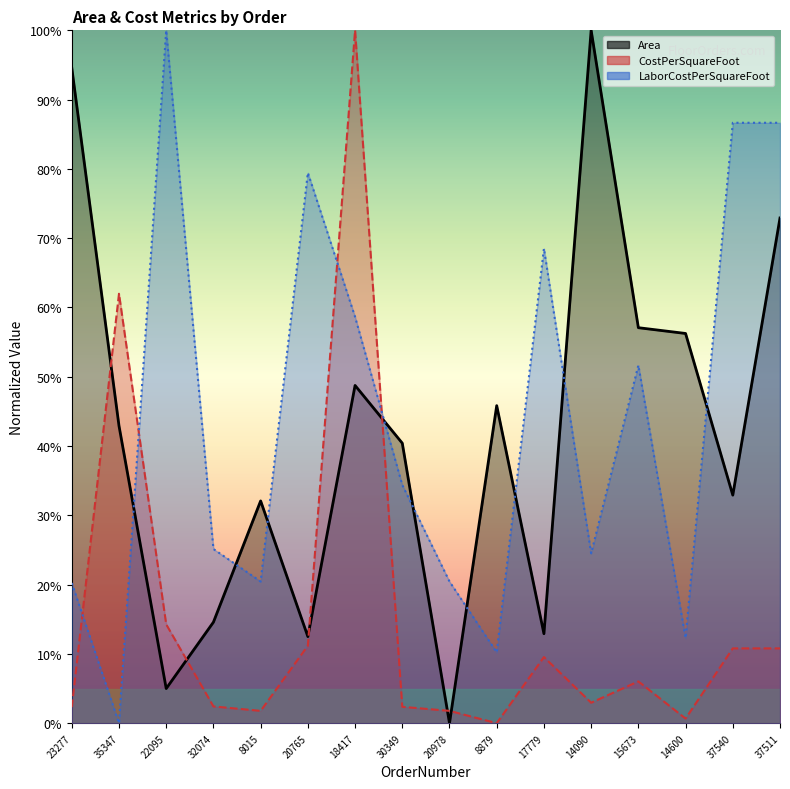

What is the difference between the second highest and second lowest values in the Area series?

89.6